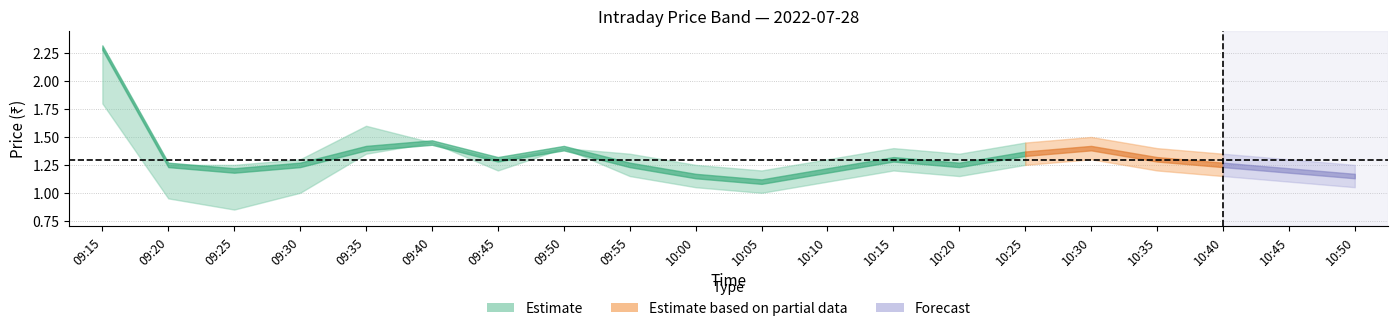

What is the difference between the highest and lowest values at 18?

0.2